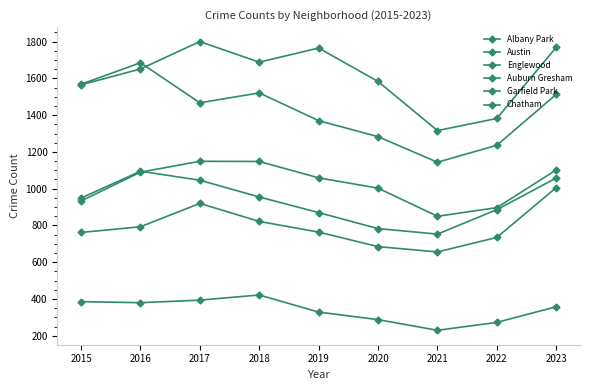

Is this an area chart (filled region under the line)?

No